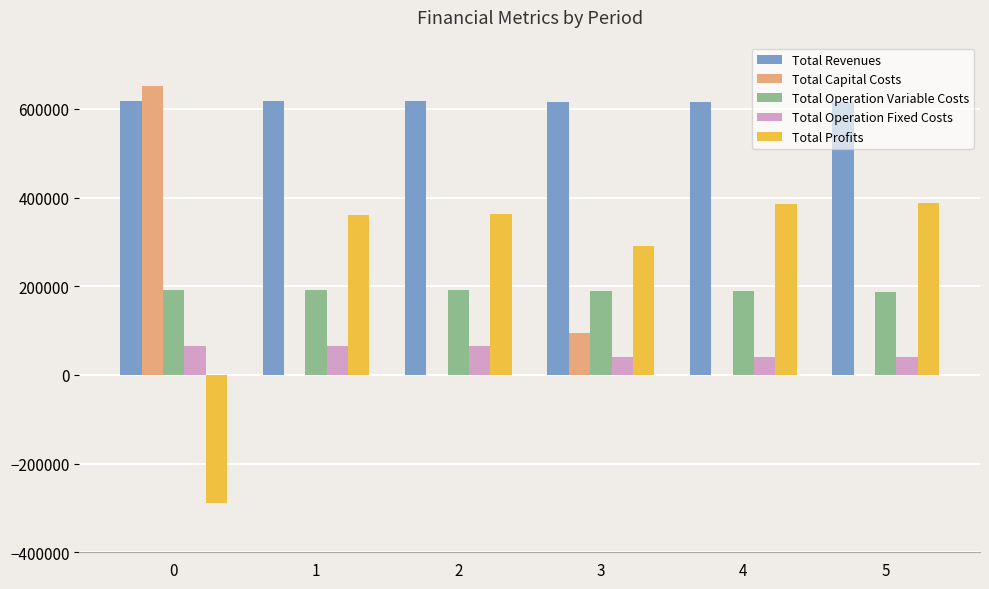

What is the maximum value shown in the chart?

650787.0